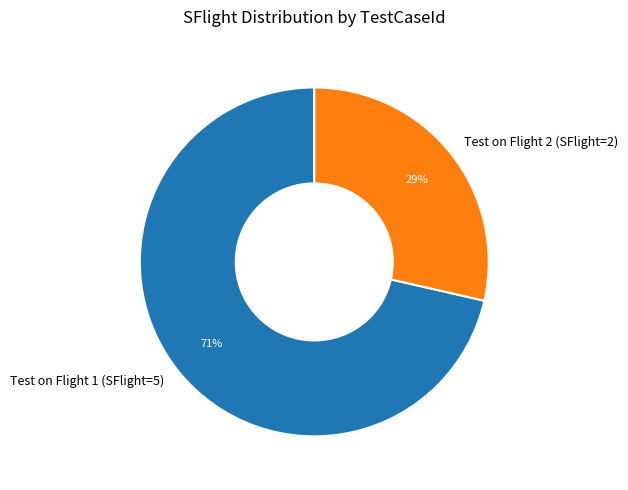

To the nearest percent, what is the average slice percentage?

50%